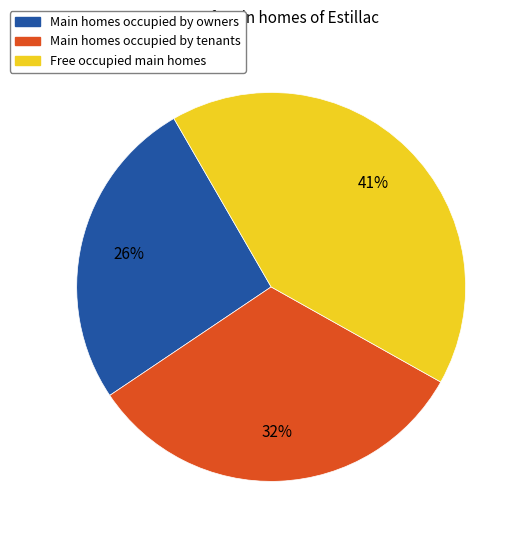

Approximately how many times larger is the value at Free occupied main homes compared to Main homes occupied by owners?

1.6